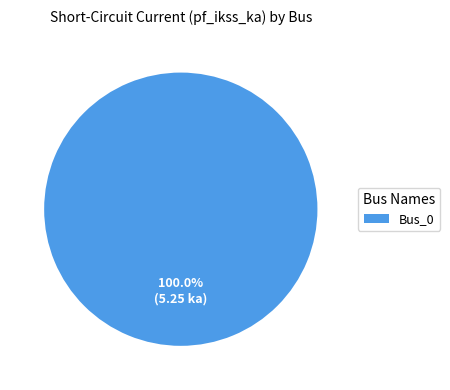

Rank the categories by value from highest to lowest.

Bus_0